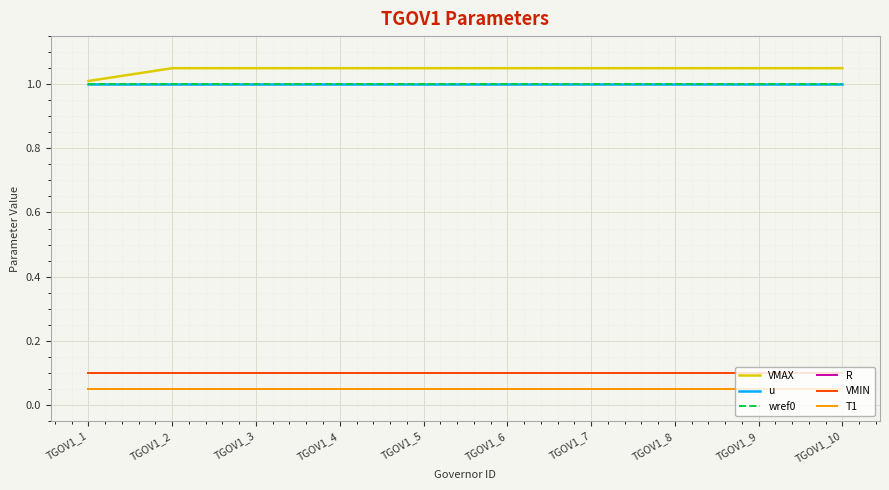

The u series shows 1.4 at TGOV1_10. True or false?

False